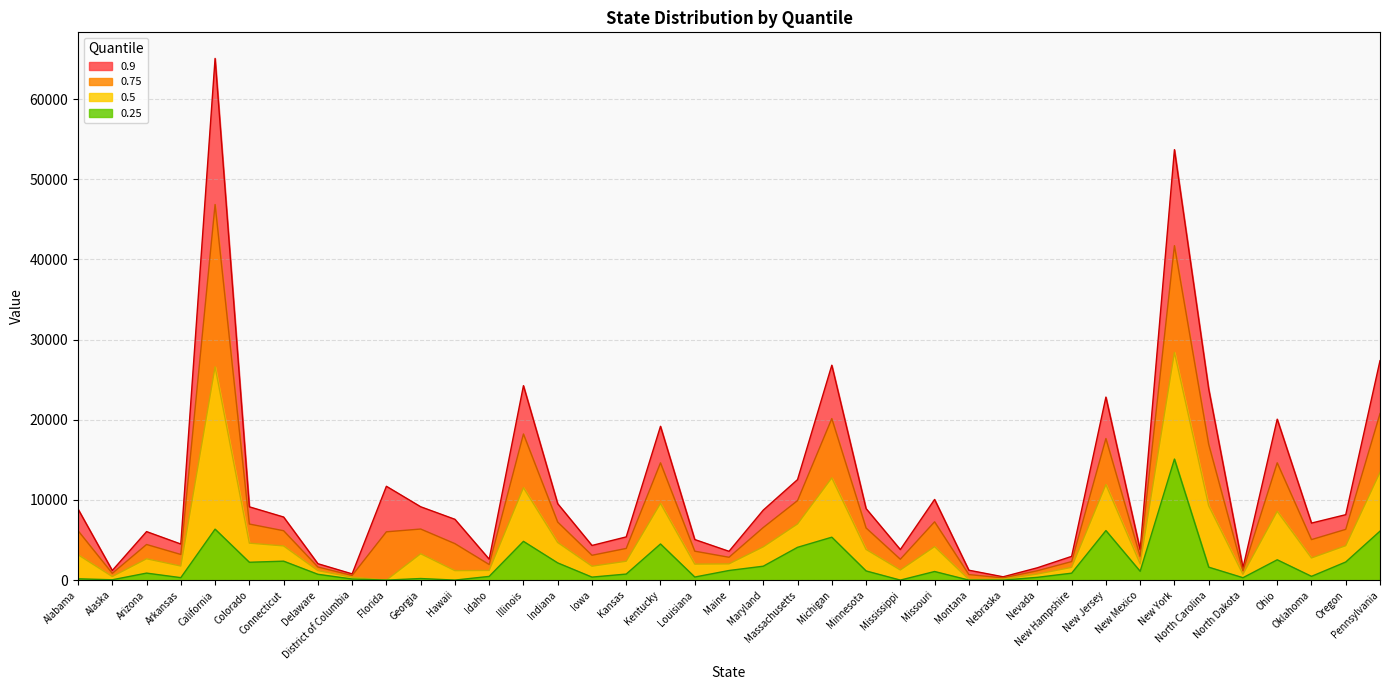

At which category is the sum across all series the highest?

California